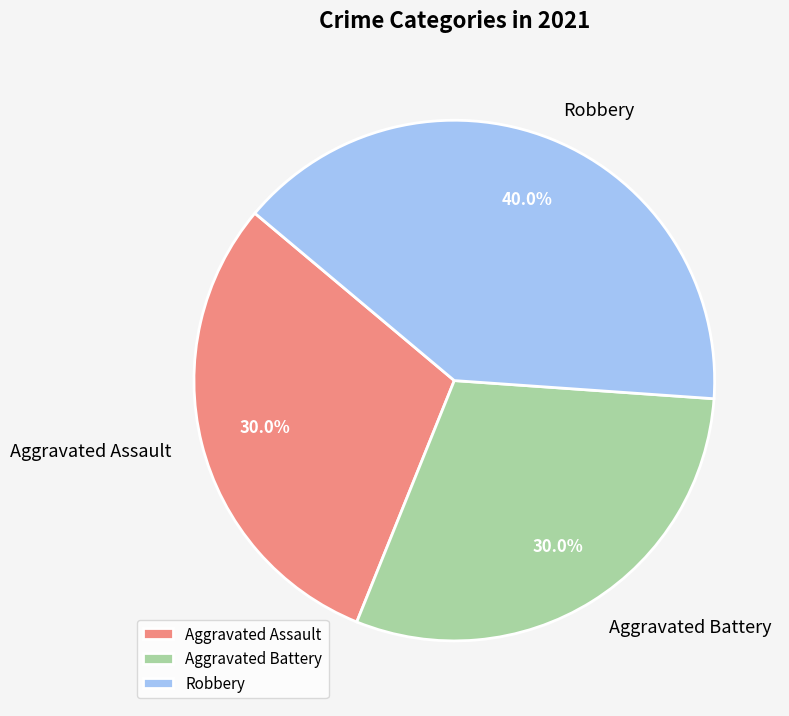

What percentage is the Robbery slice, to the nearest percent?

40%